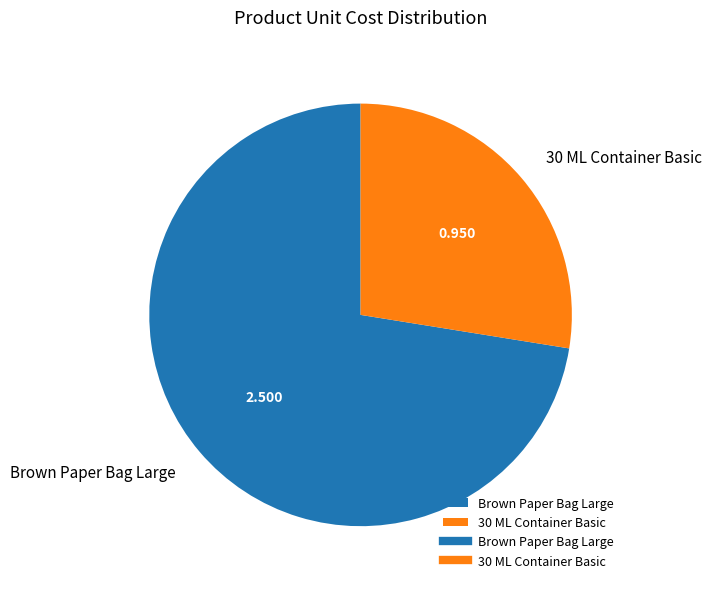

Approximately how many times larger is the value at 30 ML Container Basic compared to Brown Paper Bag Large?

0.4